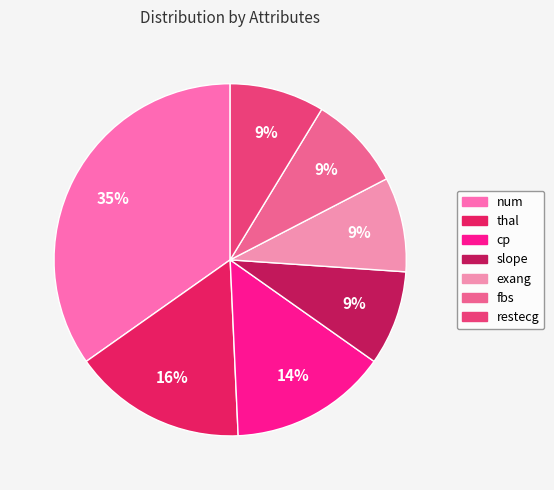

Count the number of slices in the pie.

7